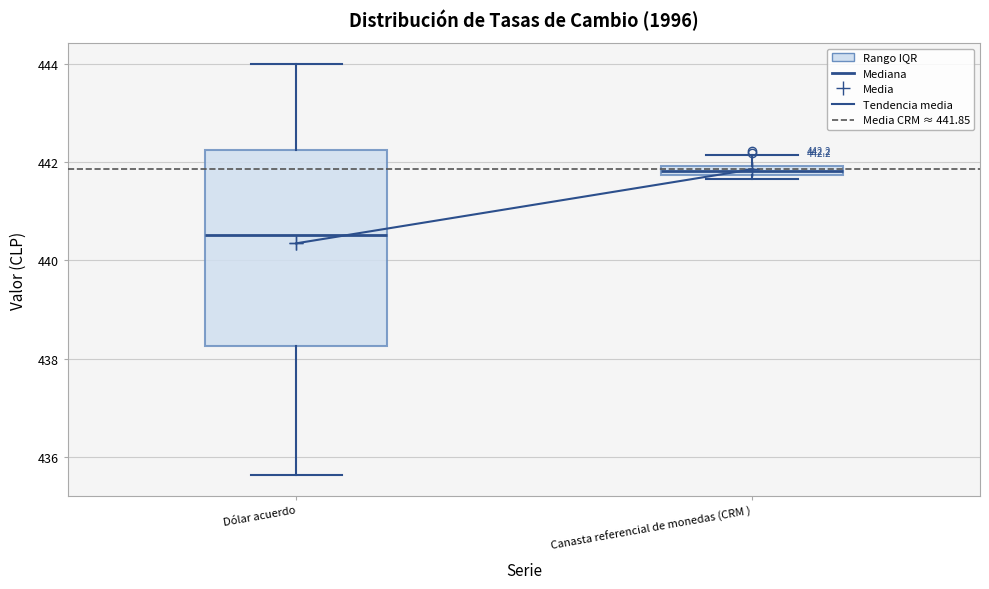

Comparing the boxes themselves (not the whiskers), which one is the tallest?

Dólar acuerdo